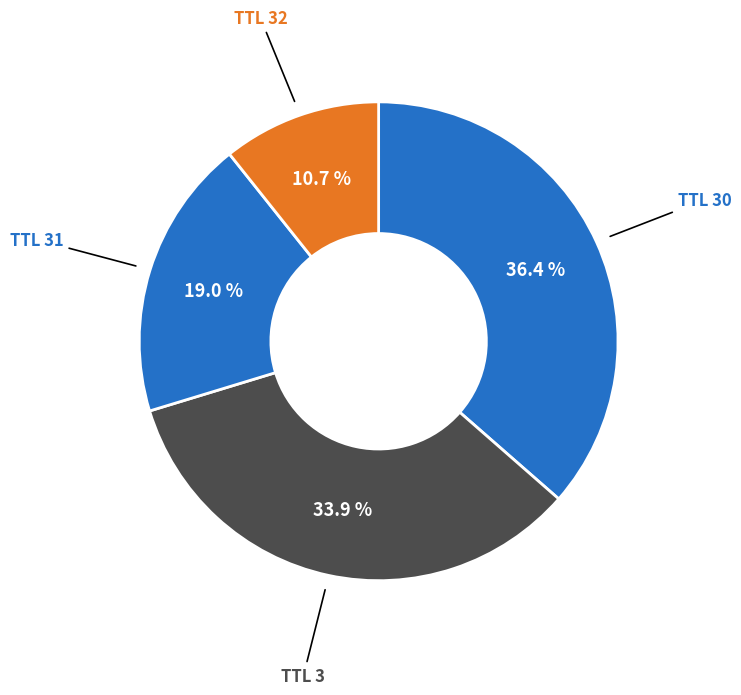

How many segments does this pie chart have?

4